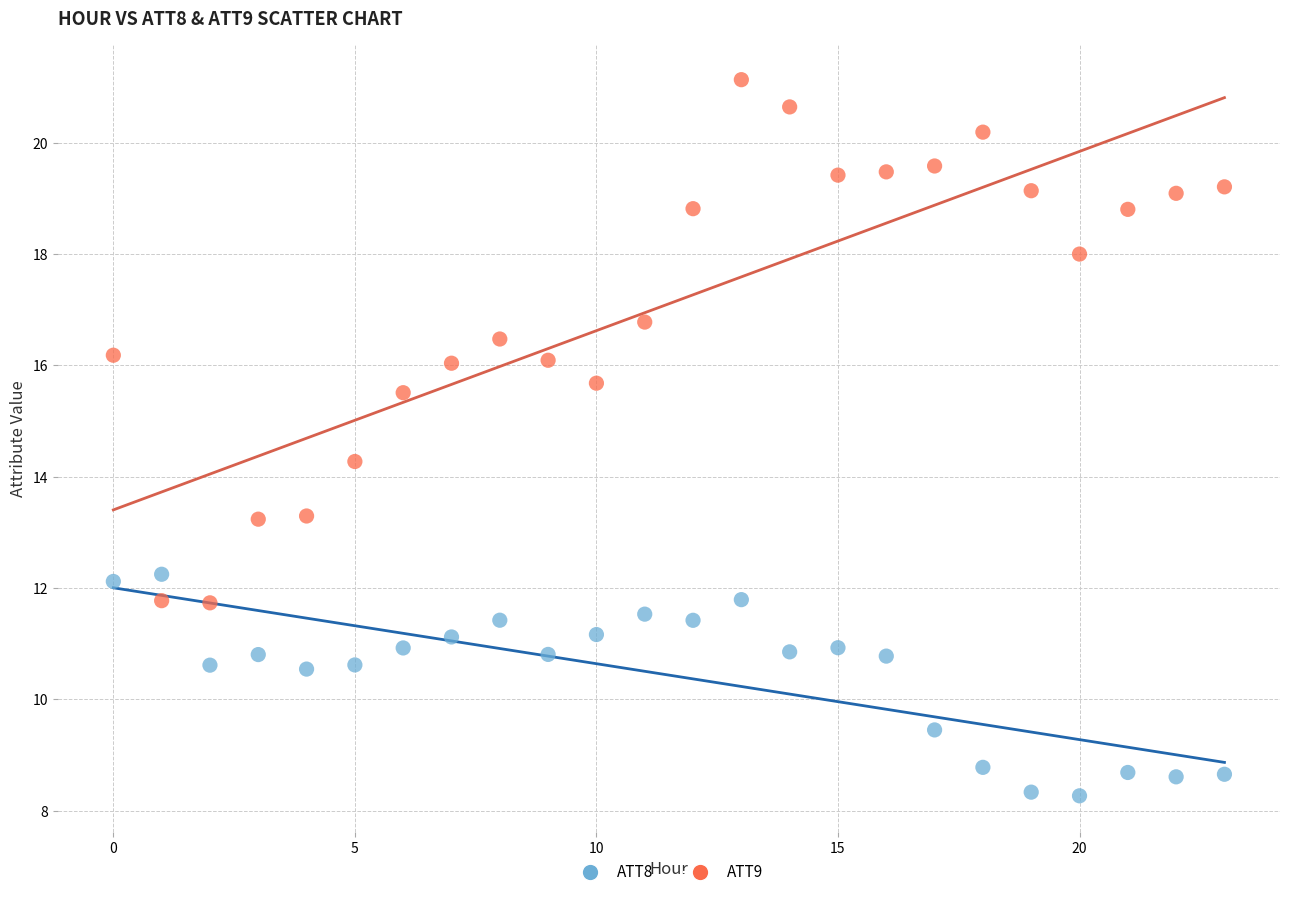

Which series reaches the minimum Y coordinate?

ATT8